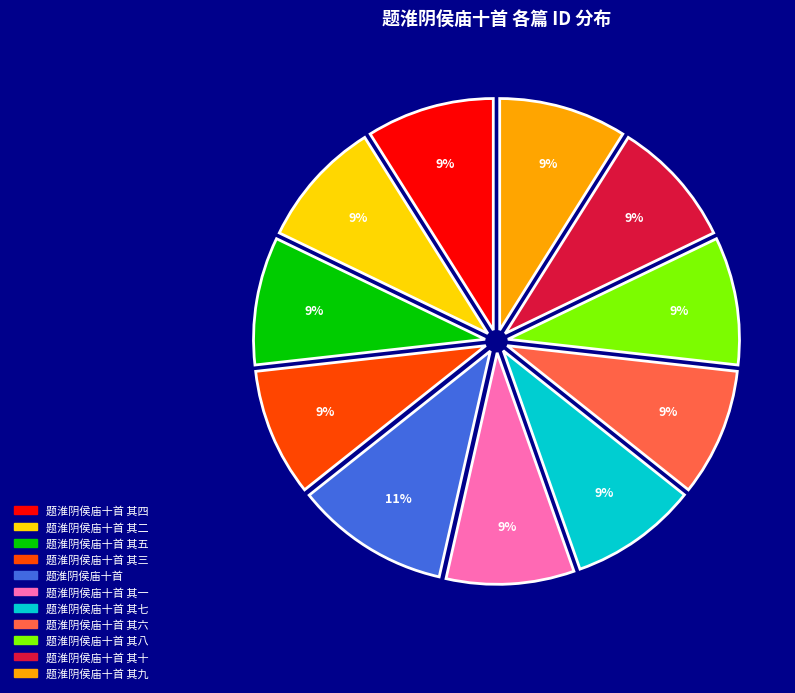

Is it true that 题淮阴侯庙十首 其八 is 21% of the pie?

False